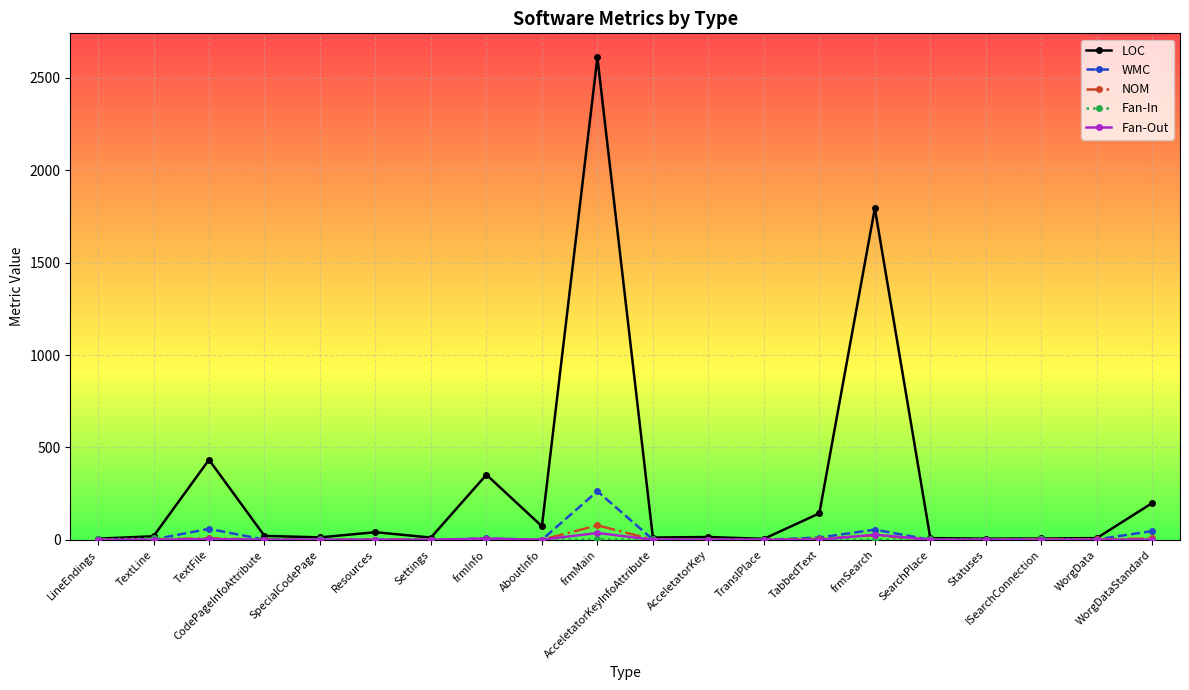

At which category does LOC reach its first local peak?

TextFile